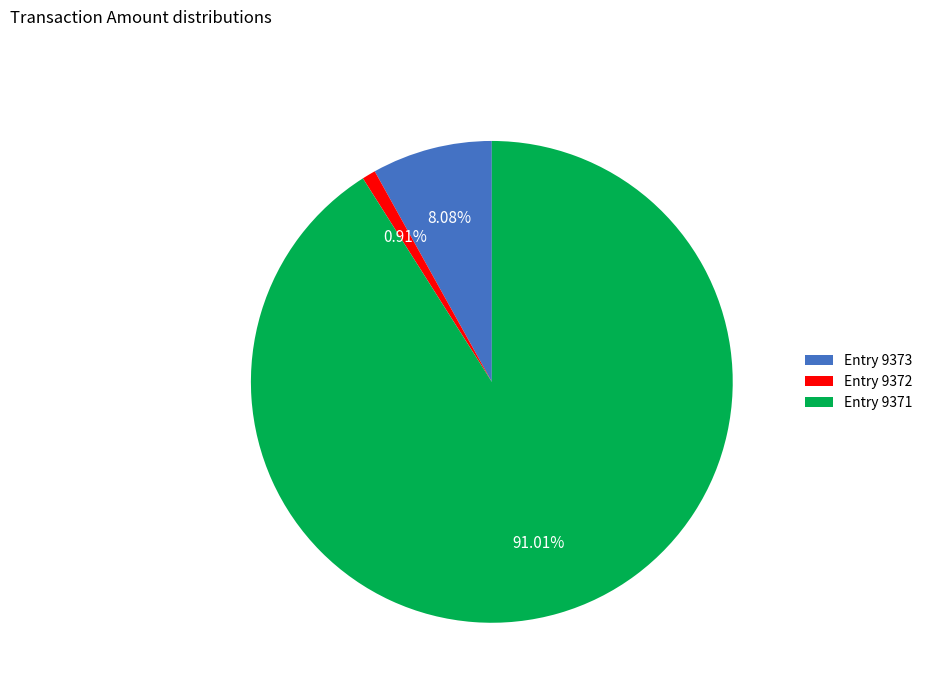

Which category has the smallest portion of the pie?

Entry 9372